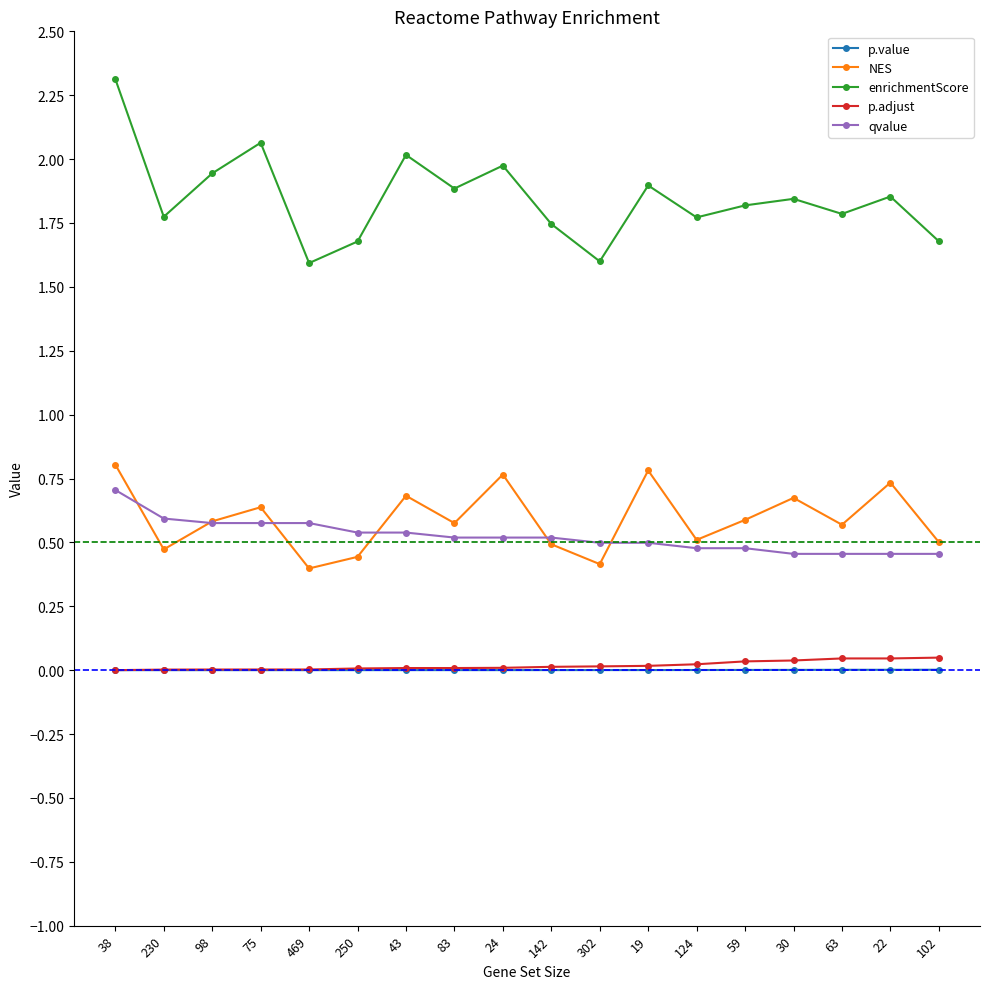

What is the label of the 11th point from the left?

302